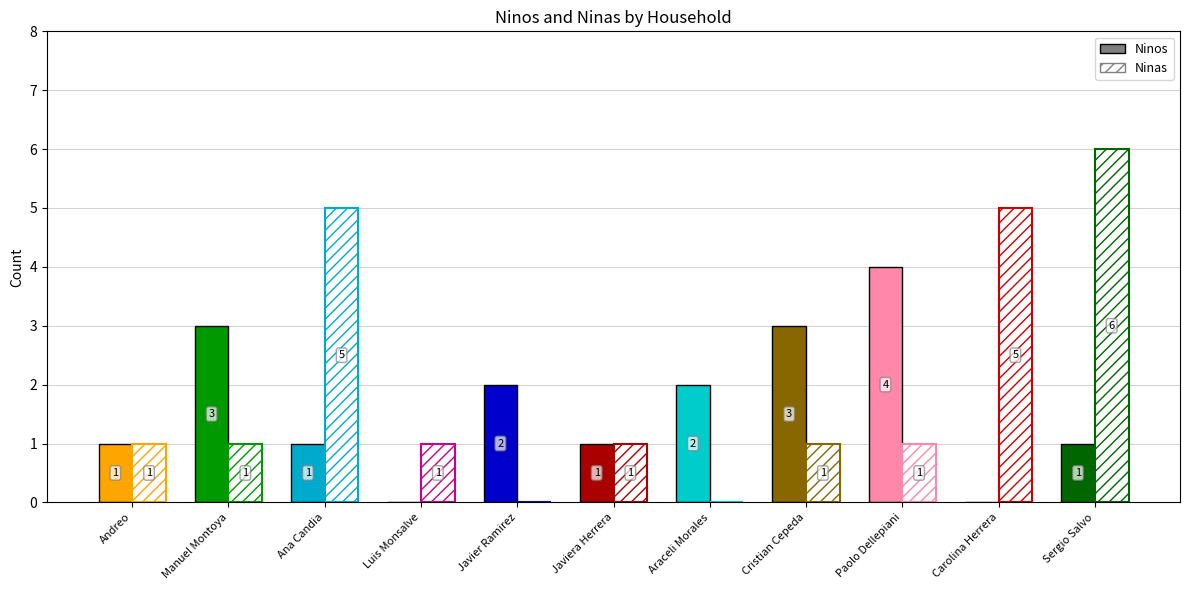

What is the sum of the Ninos values at Javiera Herrera and Andreo?

2